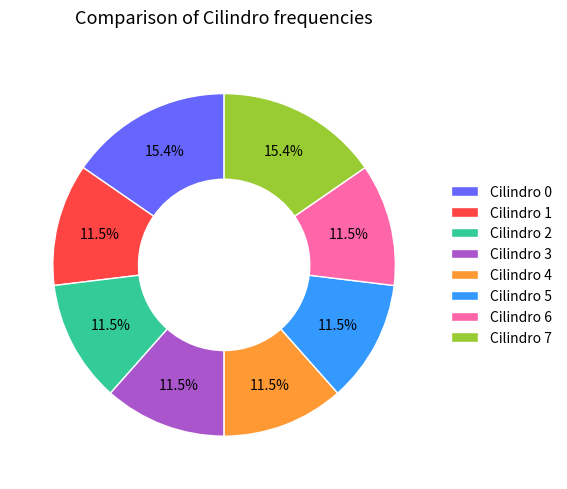

Approximately how many times larger is the value at Cilindro 1 compared to Cilindro 4?

1.0